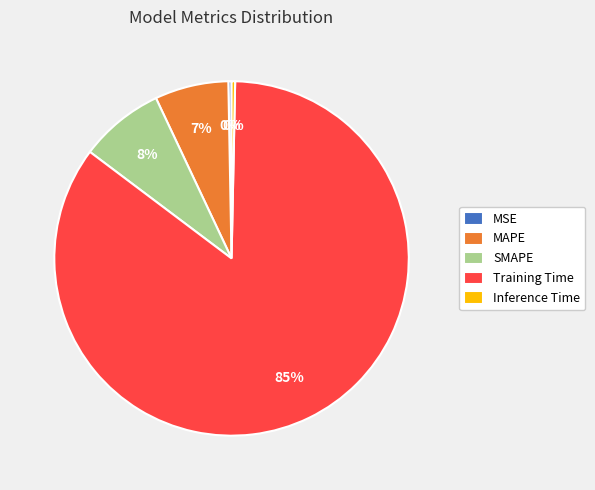

How many segments does this pie chart have?

5